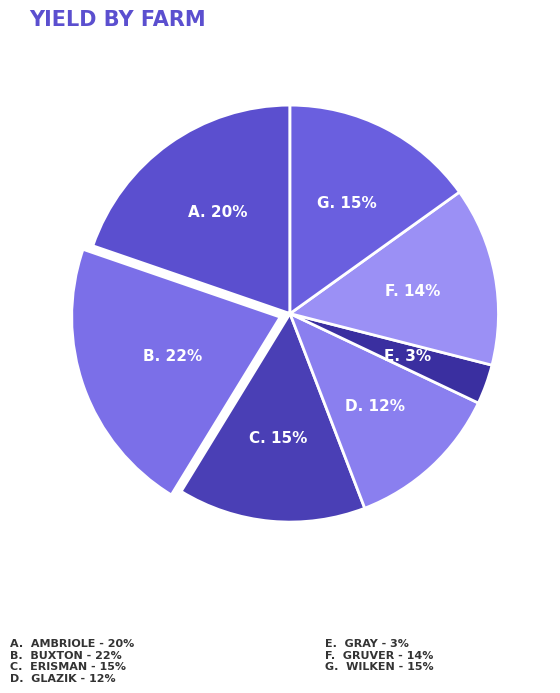

Count the number of slices in the pie.

7